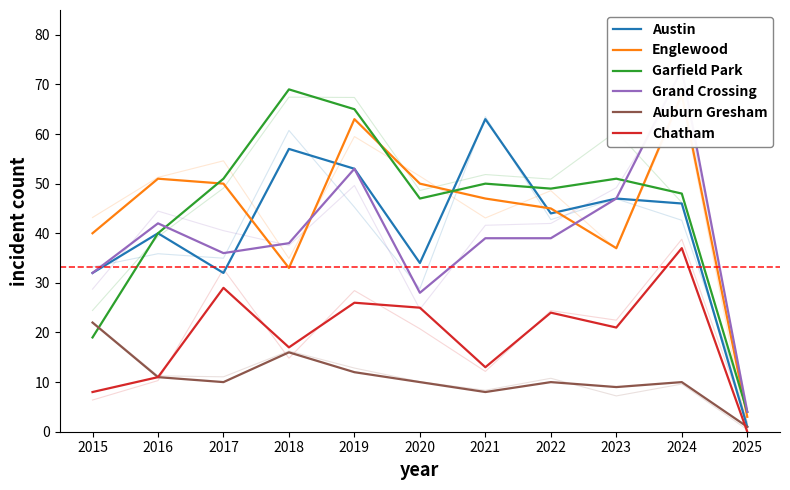

What is the spread (max minus min) of values at 2017?

41